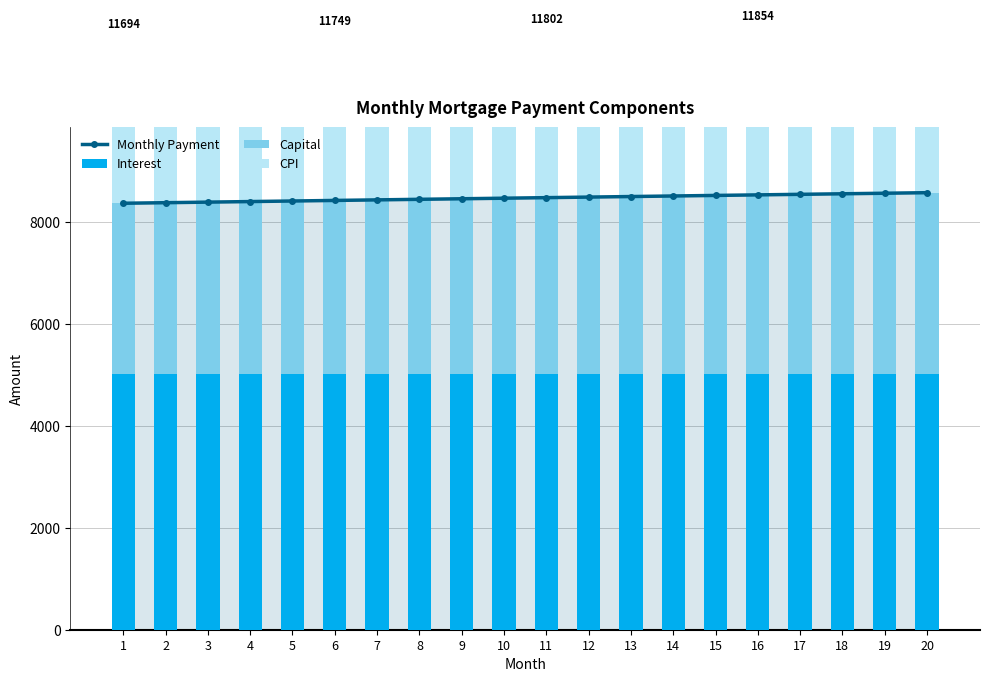

Reading left to right, extract all data points from this chart.

Monthly Payment: 1=8361.1	2=8372.2	3=8383.3	4=8394.3	5=8405.4	6=8416.4	7=8427.4	8=8438.4	9=8449.3	10=8460.2	11=8471.1	12=8482.0	13=8492.9	14=8503.8	15=8514.6	16=8525.4	17=8536.2	18=8546.9	19=8557.7	20=8568.4
Interest: 1=5016.7	2=5016.6	3=5016.5	4=5016.3	5=5016.1	6=5015.8	7=5015.5	8=5015.1	9=5014.6	10=5014.1	11=5013.5	12=5012.9	13=5012.2	14=5011.5	15=5010.6	16=5009.8	17=5008.8	18=5007.8	19=5006.8	20=5005.6
Capital: 1=3344.4	2=3355.6	3=3366.8	4=3378.0	5=3389.3	6=3400.6	7=3411.9	8=3423.3	9=3434.7	10=3446.1	11=3457.6	12=3469.1	13=3480.7	14=3492.3	15=3503.9	16=3515.6	17=3527.3	18=3539.1	19=3550.9	20=3562.7
CPI: 1=3333.3	2=3333.2	3=3333.1	4=3333.0	5=3332.8	6=3332.5	7=3332.3	8=3332.0	9=3331.6	10=3331.3	11=3330.8	12=3330.4	13=3329.9	14=3329.3	15=3328.8	16=3328.1	17=3327.5	18=3326.8	19=3326.0	20=3325.2